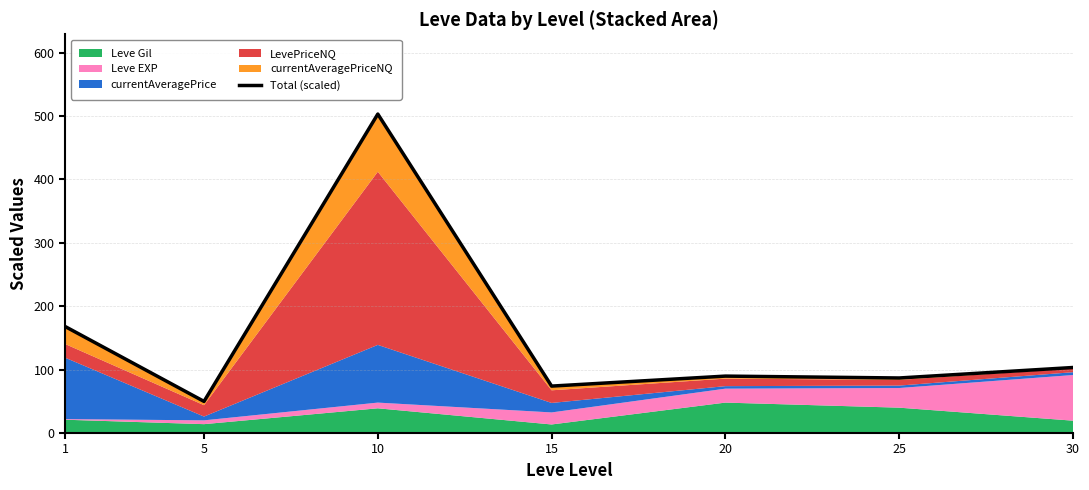

What is the approximate value at 20?

89.8